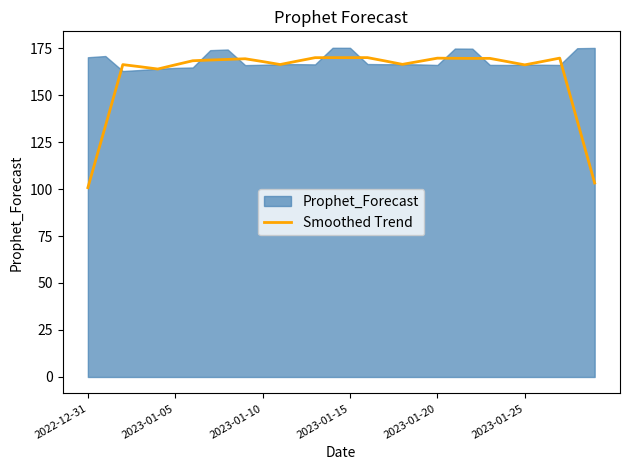

Is it true that Smoothed Trend equals 169.6 at 2023-01-20?

True